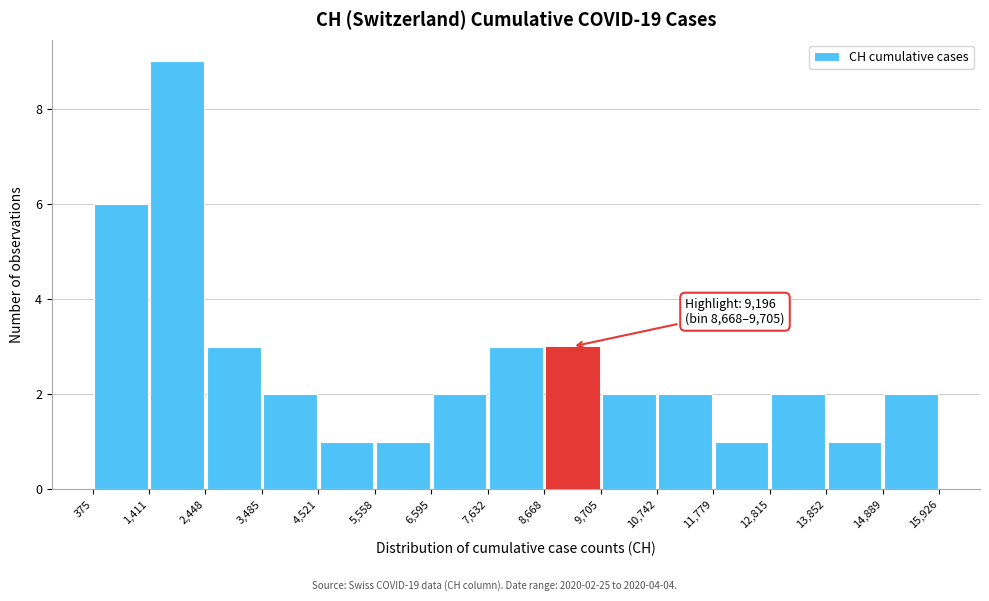

Over which range of the x-axis is the bar tallest?

1,411 to 2,448